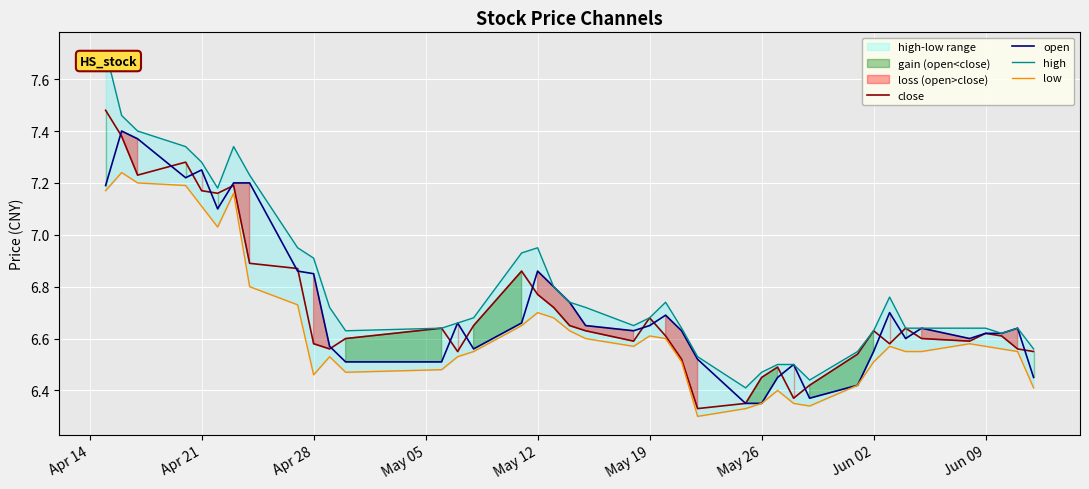

At which category is the sum across all series the highest?

Apr 14